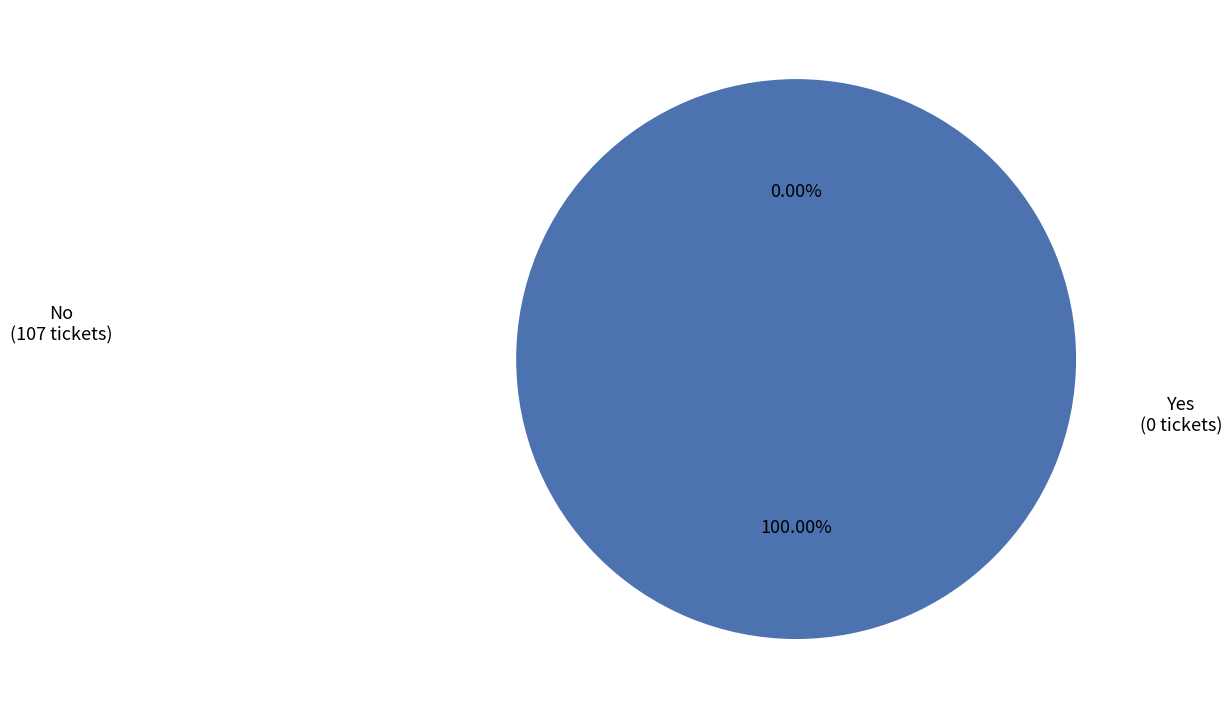

To the nearest percent, what is the difference between the largest and smallest slice percentages?

100%